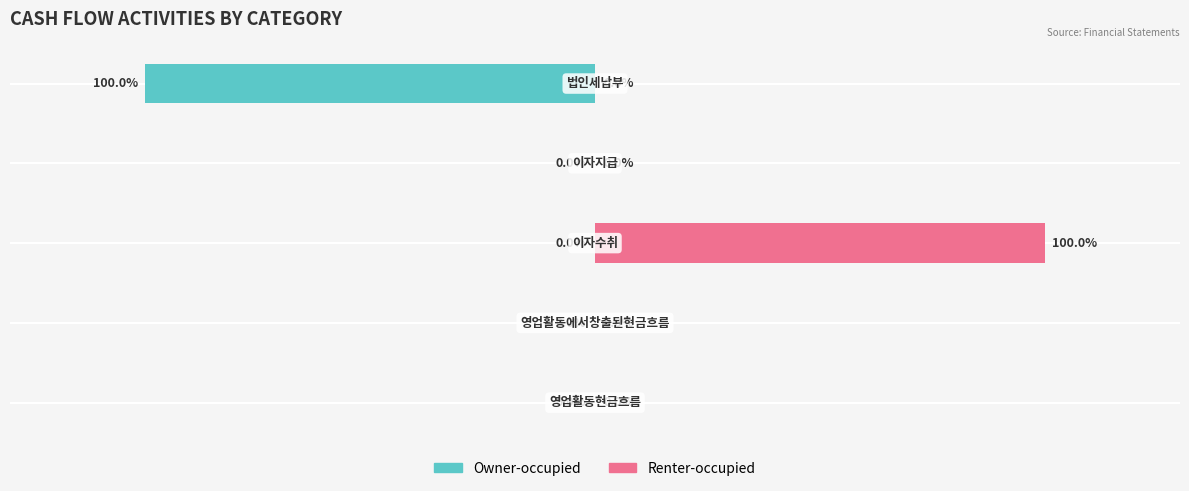

What is the difference between the second highest and minimum values in the Owner-occupied series?

100